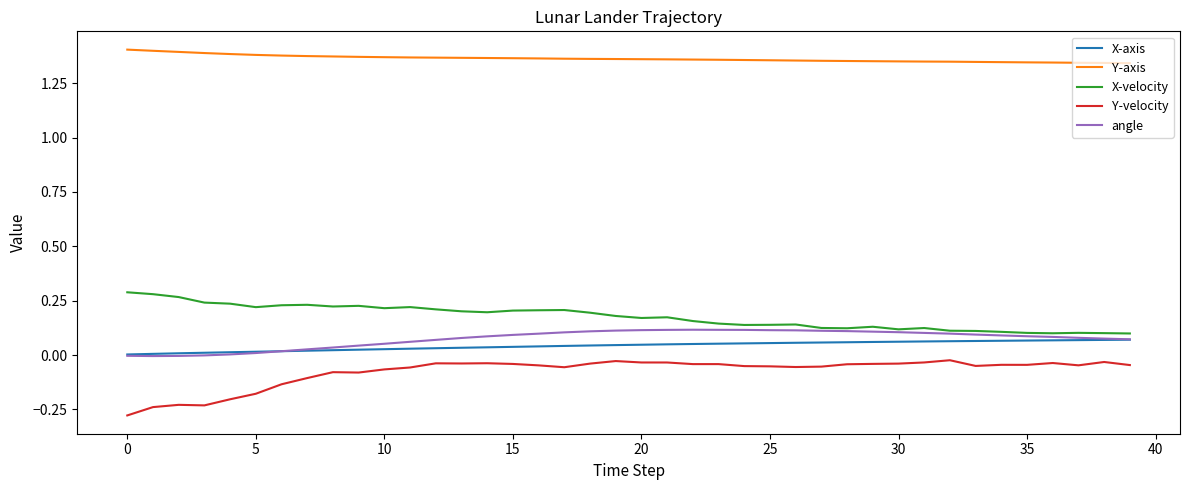

Which series has the largest total across all categories?

Y-axis